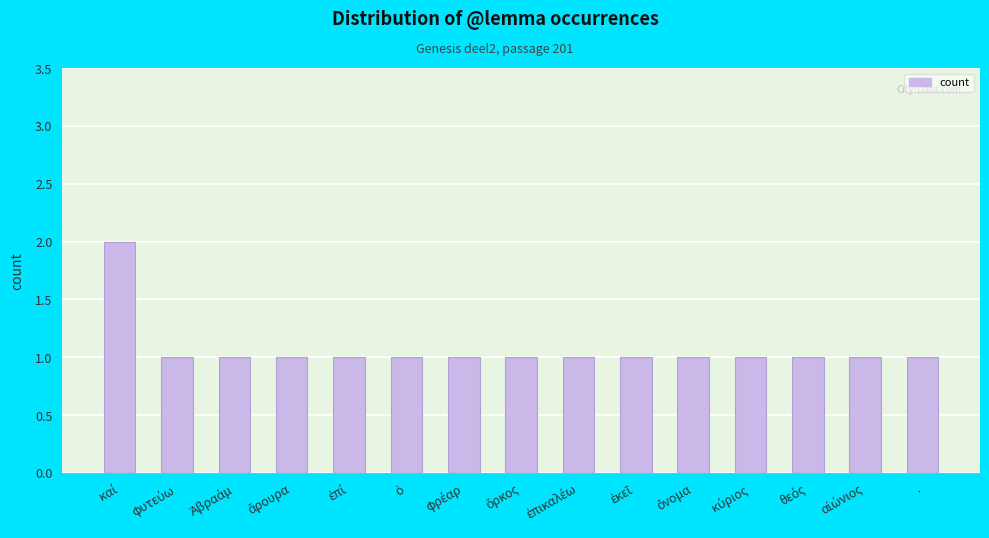

What is the value of the 6th bar from the left?

1